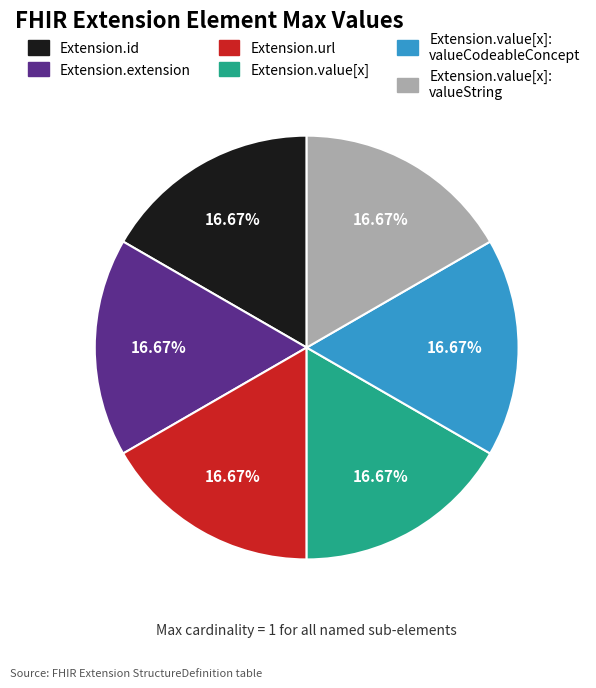

Does any single category account for the majority?

No